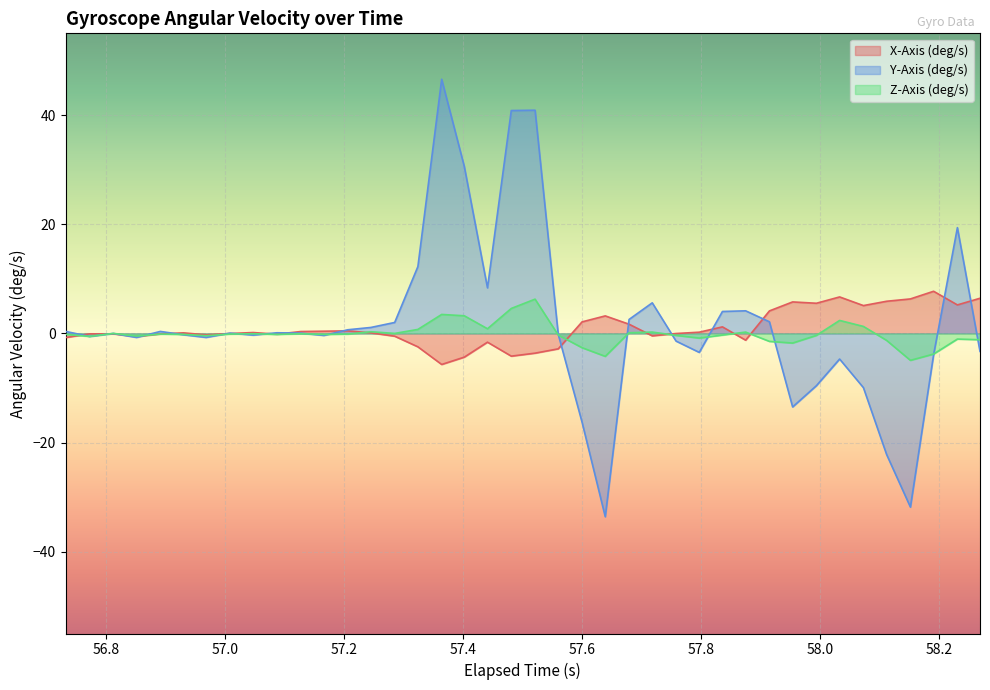

What is the minimum value for Y-Axis (deg/s)?

-33.6